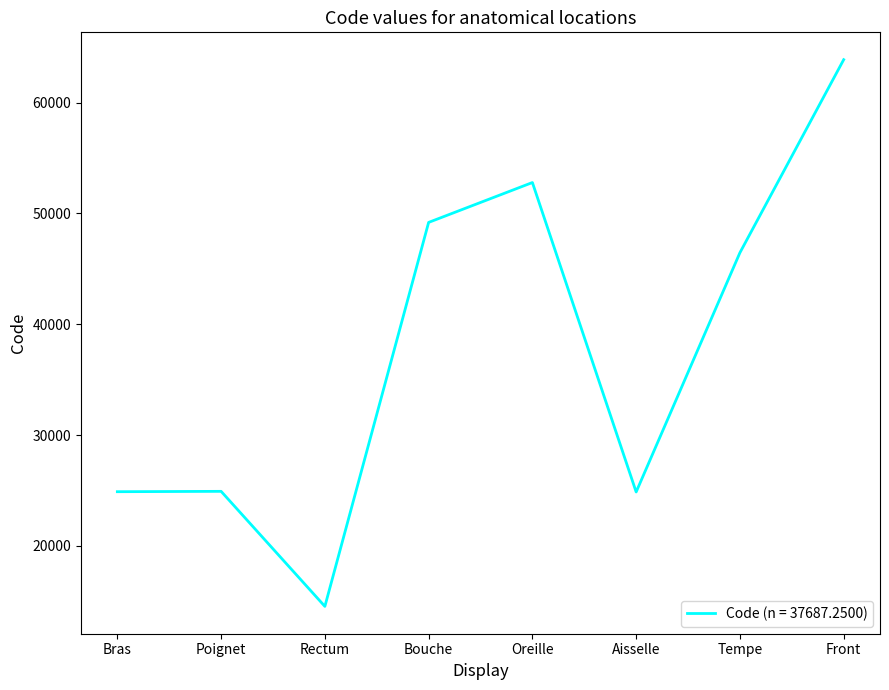

Which has a higher value, Oreille or Aisselle?

Oreille